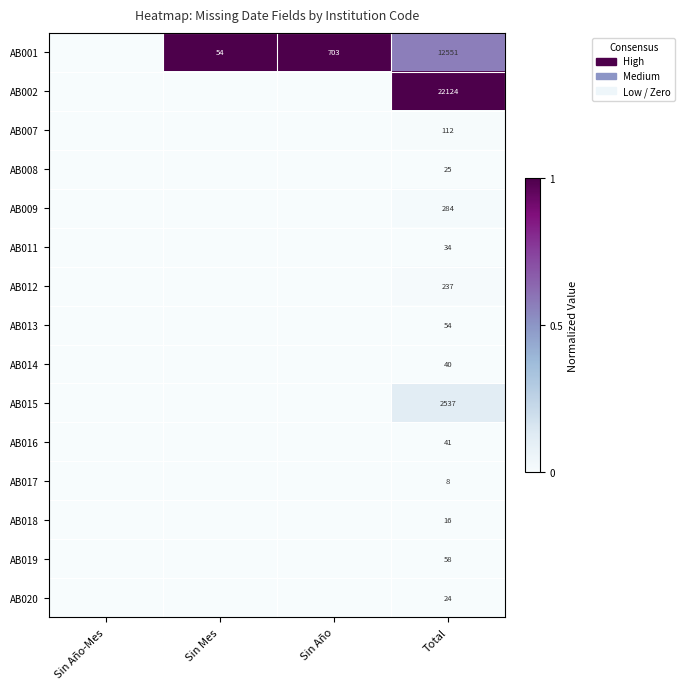

What is the spread (max minus min) of values at Sin Año?

1.0